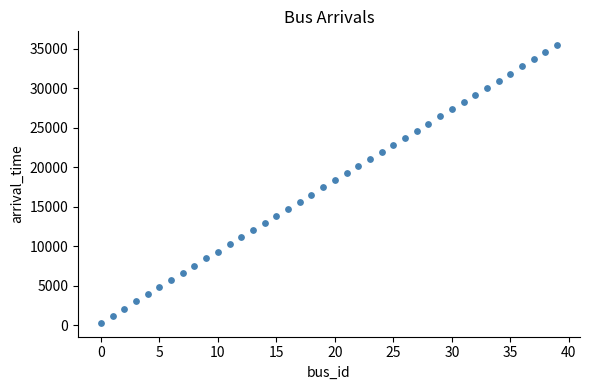

What is the range of Y values (max minus min)?

35120.4